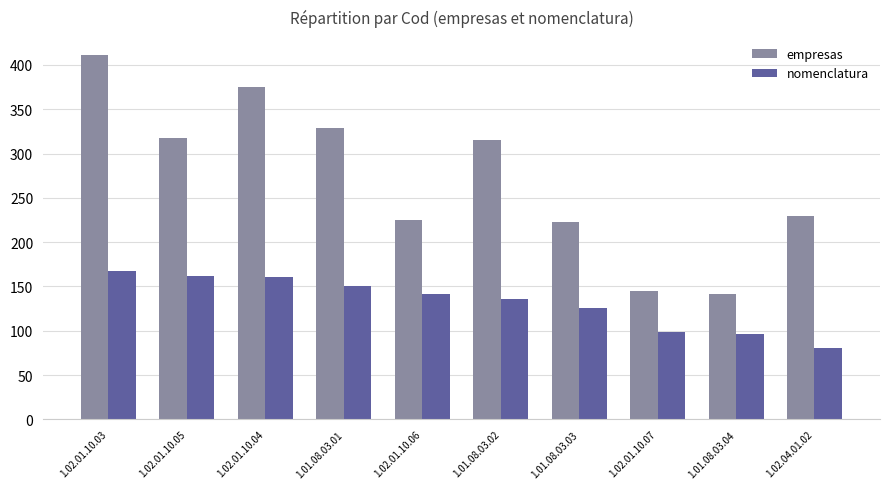

List the series in order of their overall mean, lowest first.

nomenclatura, empresas